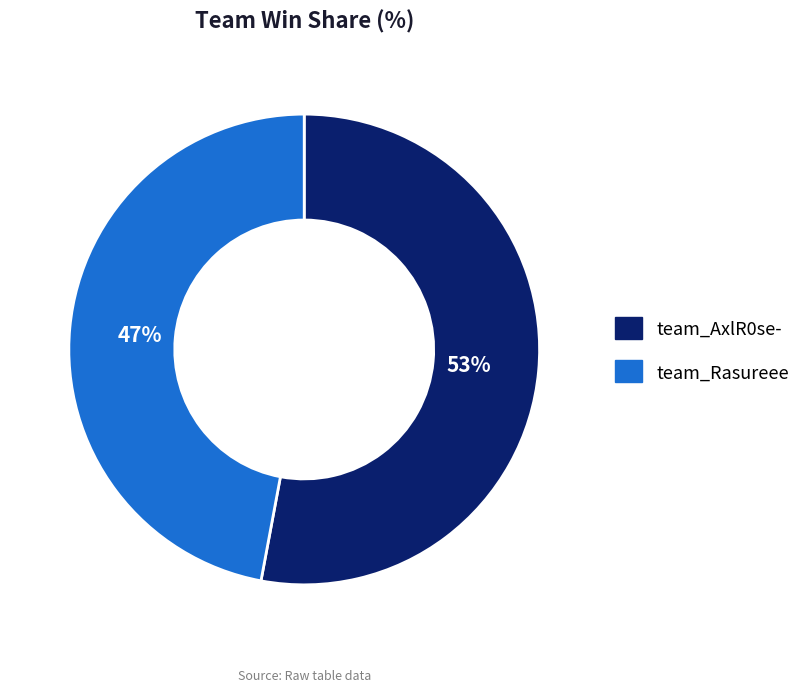

The team_AxlR0se- slice represents 53% of the pie. True or false?

True